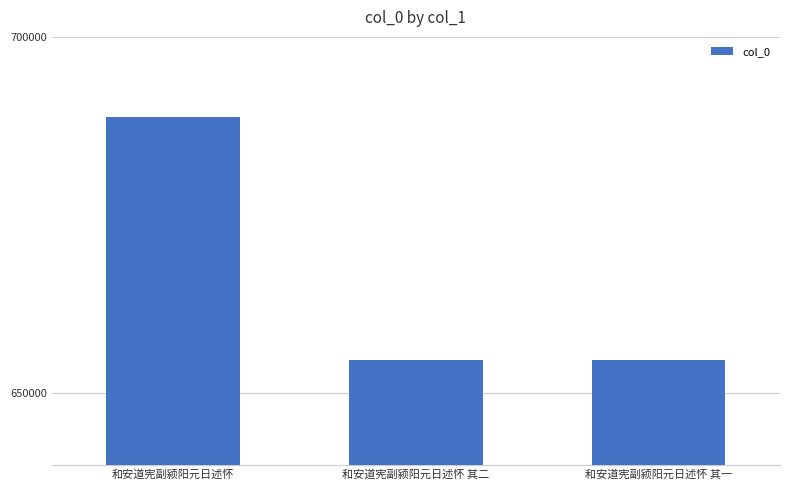

What is the value of the 1st bar from the left?

688803